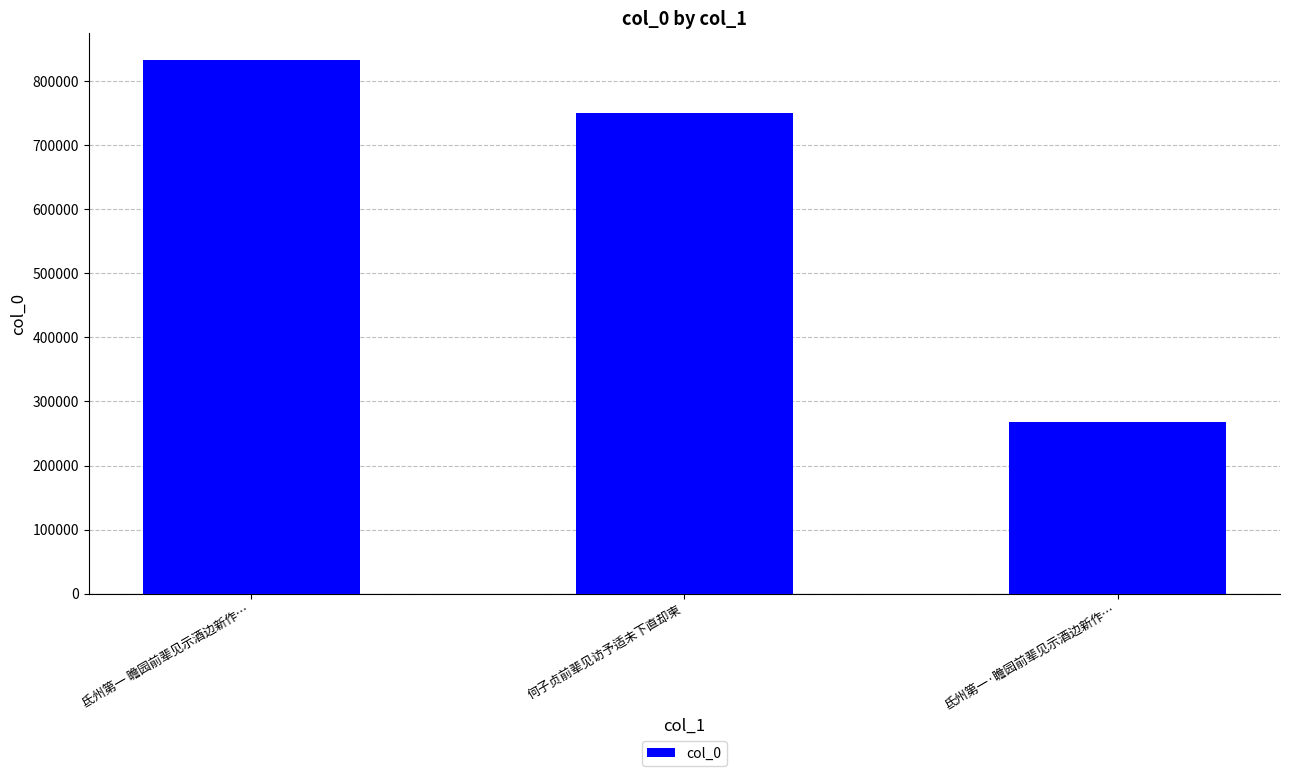

Rank the categories by value from highest to lowest.

氐州第一 瞻园前辈见示酒边新作…, 何子贞前辈见访予适未下直却柬, 氐州第一·瞻园前辈见示酒边新作…